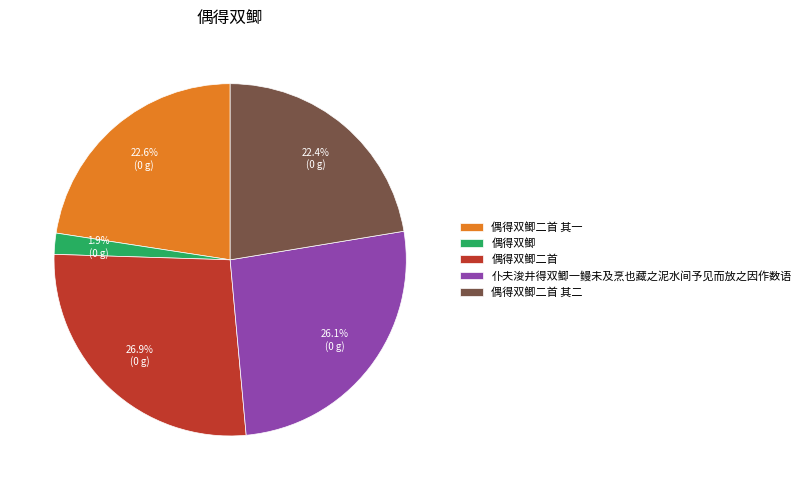

How many segments does this pie chart have?

5